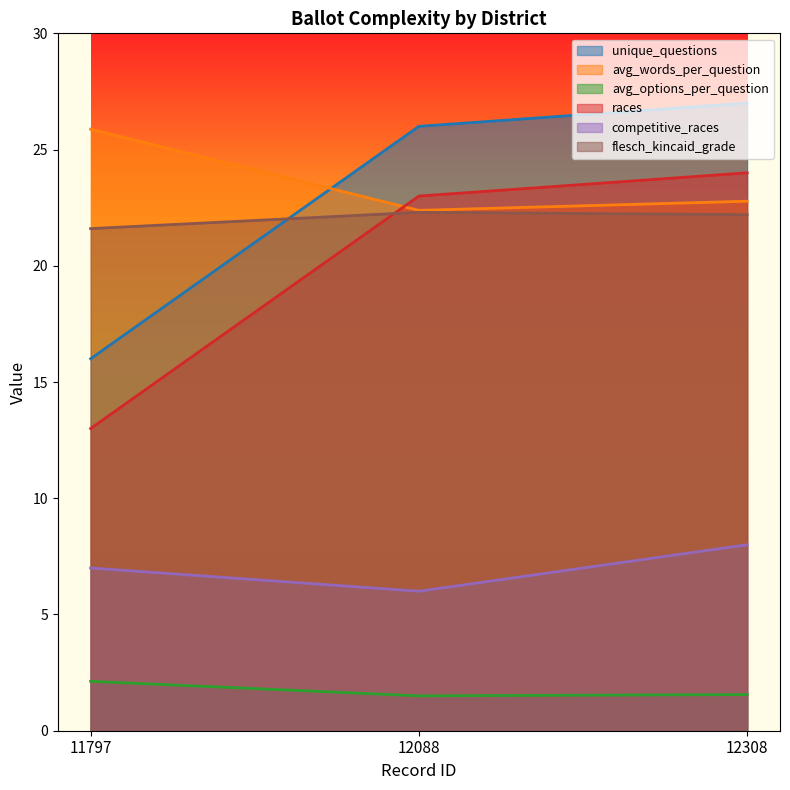

Does the chart have visible grid lines?

No